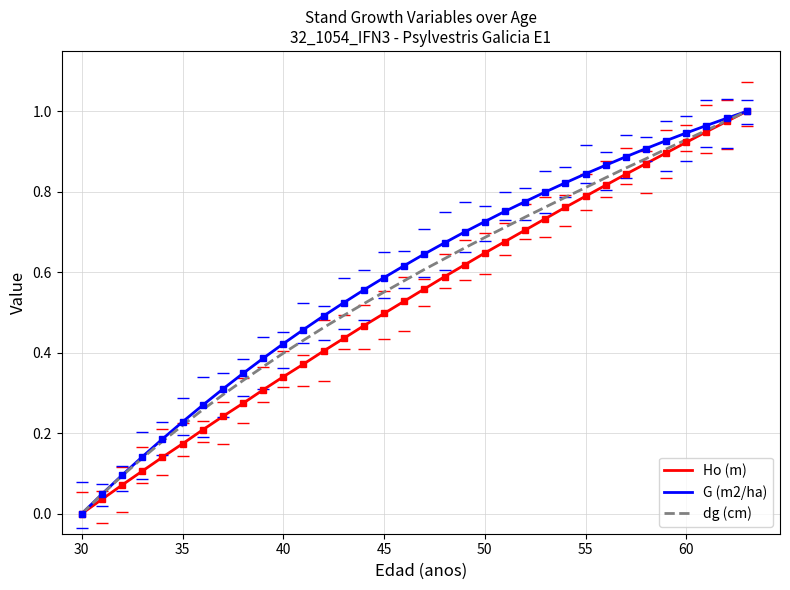

True or false: G (m2/ha) and dg (cm) cross at least once.

False